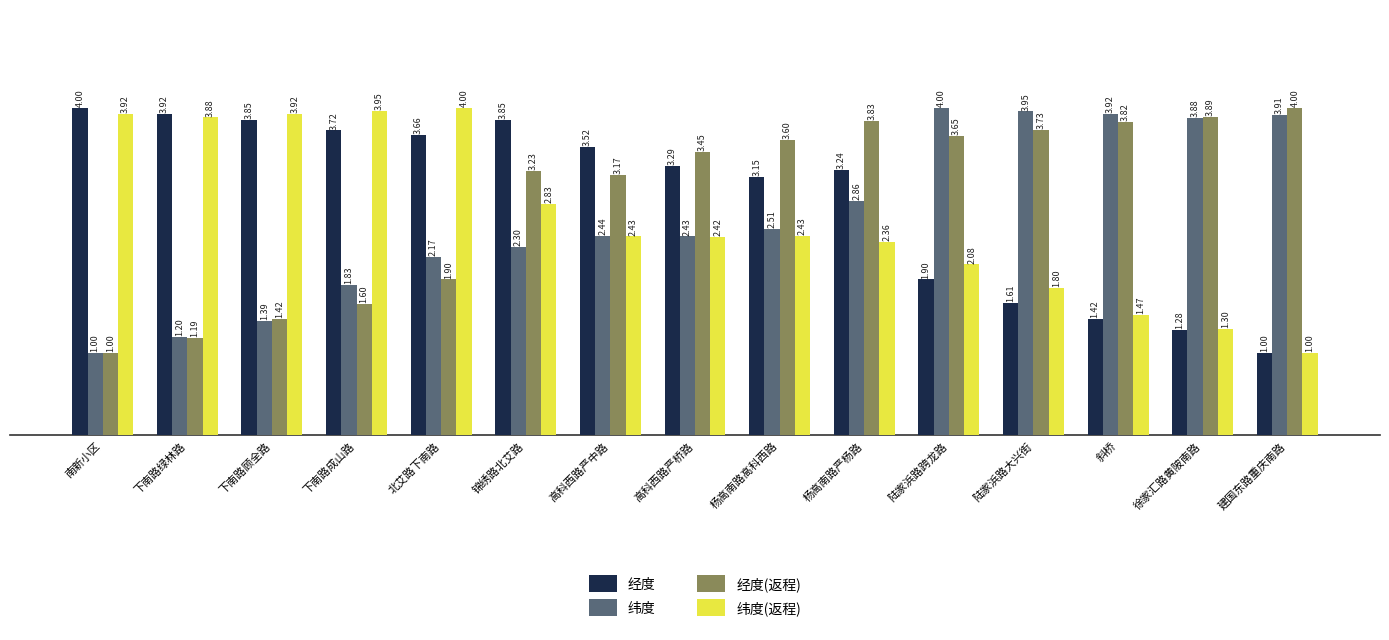

At which label does 纬度(返程) first exceed 2?

南新小区